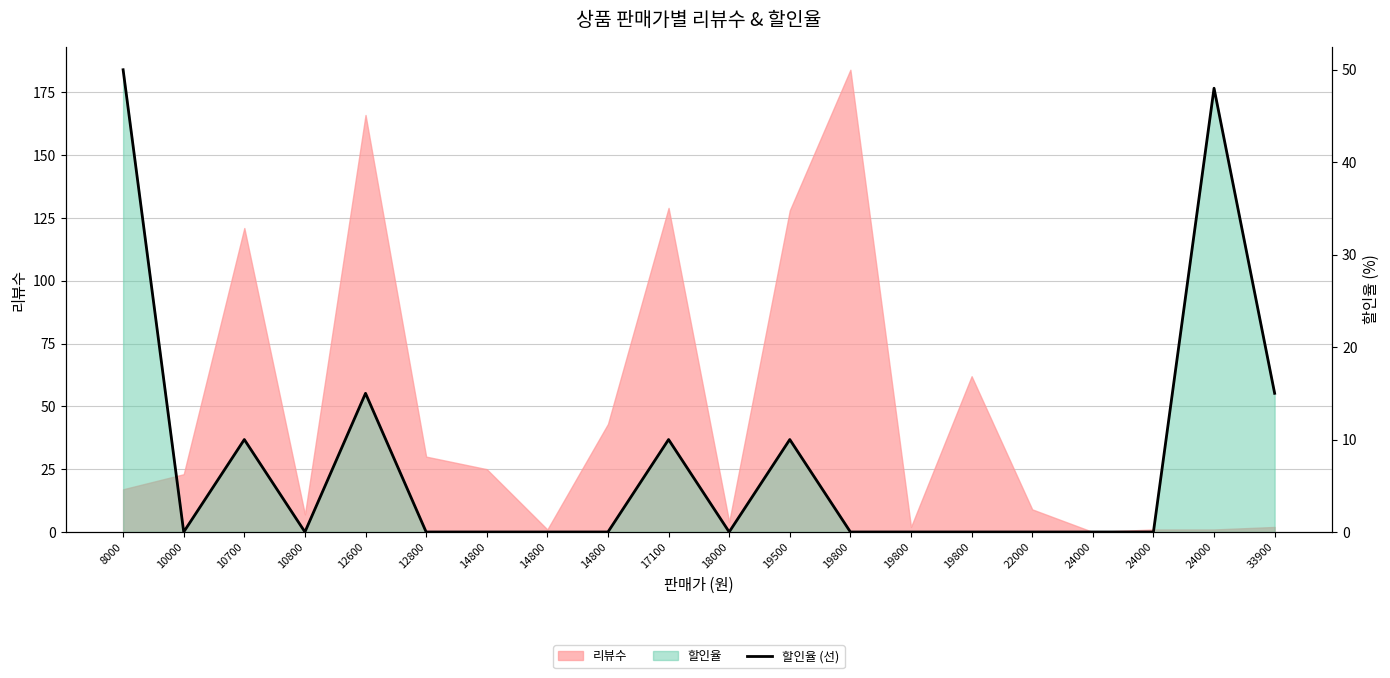

What is the difference between the maximum and minimum values?

50